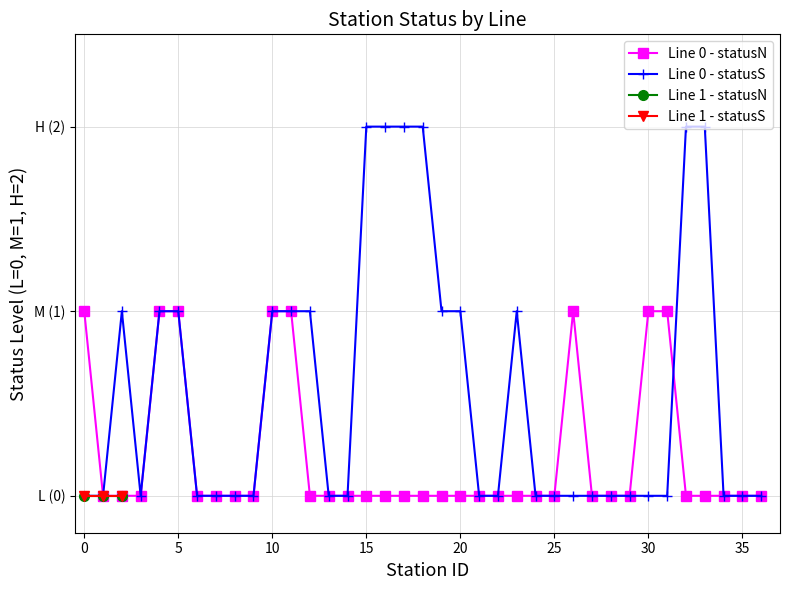

Is it true that Line 0 - statusN equals 0 at 20?

False